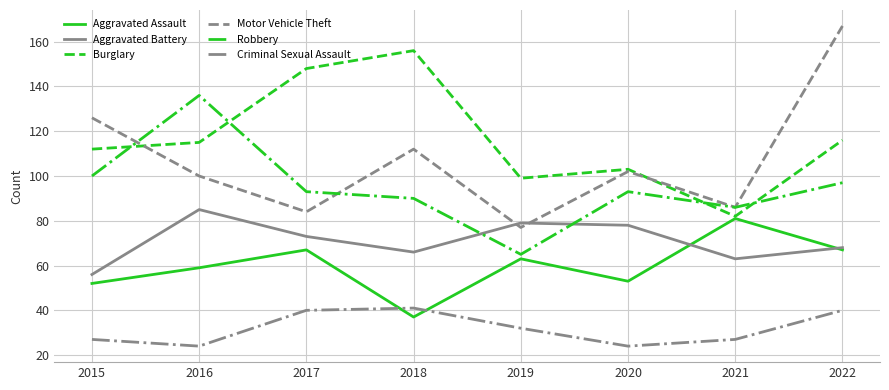

True or false: Burglary and Criminal Sexual Assault cross at least once.

False